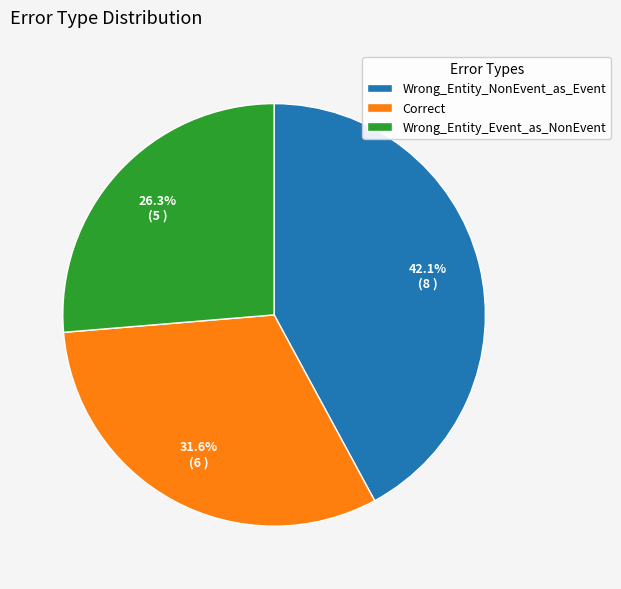

Is there a majority slice in this chart?

No